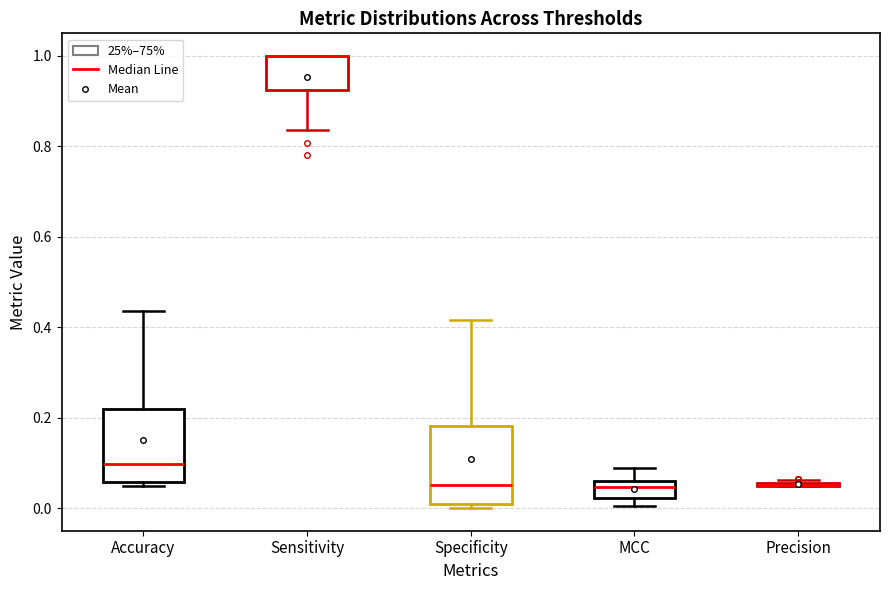

Reading left to right, read every box against the y-axis: the position of its median line, the range the box covers, and the ends of its whiskers. The values are not printed on the chart, so give them approximately, as read against the axis.

Accuracy: median 0.10, box 0.06 to 0.22, whiskers 0.06 (just below the box's lower edge) to 0.44
Sensitivity: median 1.00 (drawn on the box's upper edge), box 0.92 to 1.00, whiskers 0.84 to 1.00
Specificity: median 0.06, box 0.02 to 0.18, whiskers 0.00 to 0.42
MCC: median 0.04, box 0.02 to 0.06, whiskers 0.00 to 0.08
Precision: box collapsed to a line at 0.06, whiskers 0.04 to 0.06